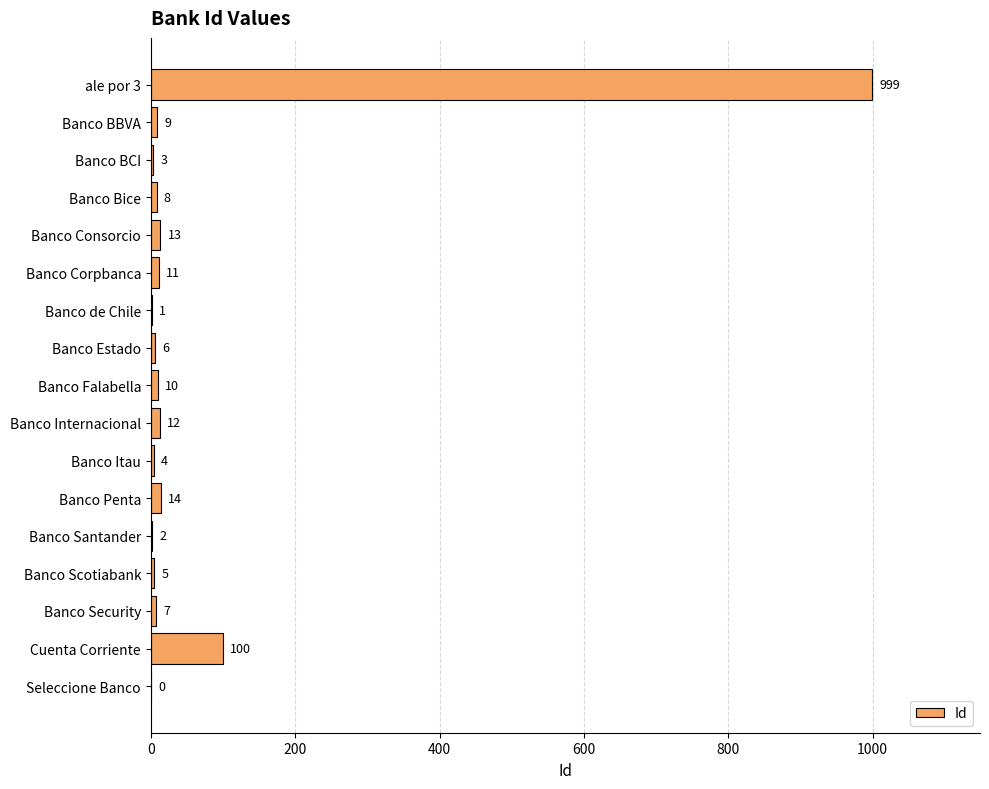

How many values are above zero?

16